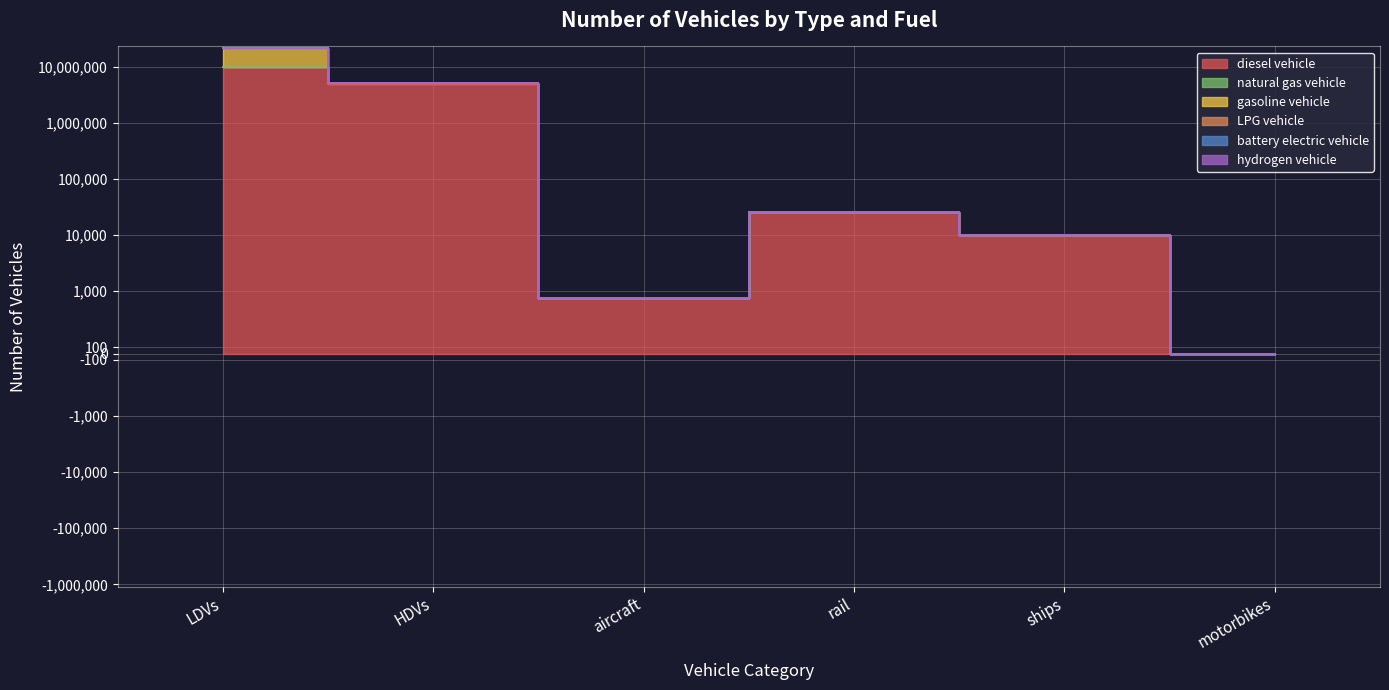

Which series changed the most between HDVs and ships?

diesel vehicle